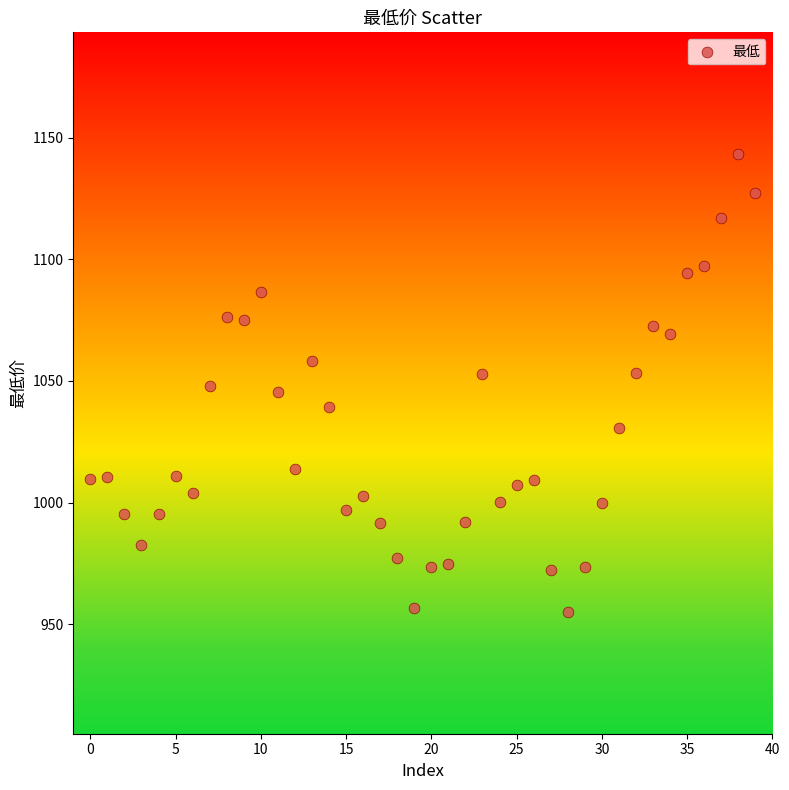

What is the range of Y values (max minus min)?

188.2